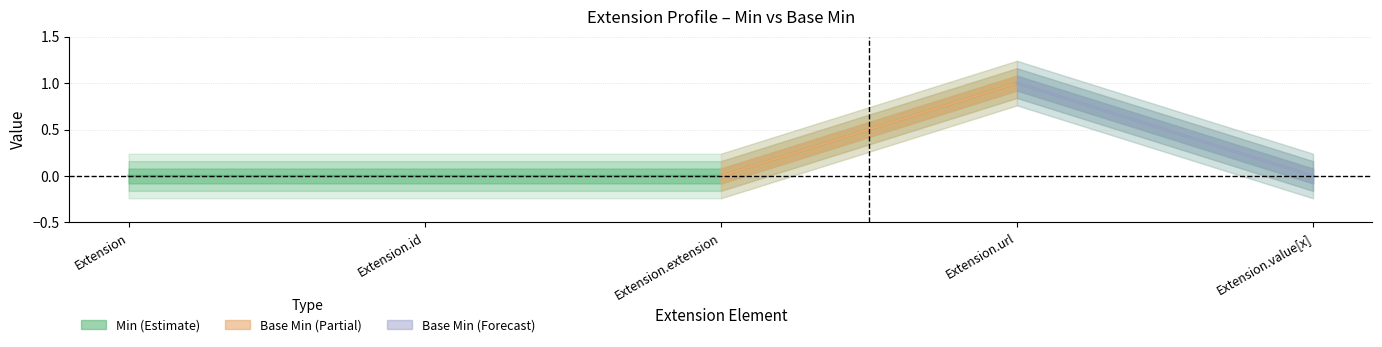

True or false: there are more than 1 points higher than both neighbors.

False